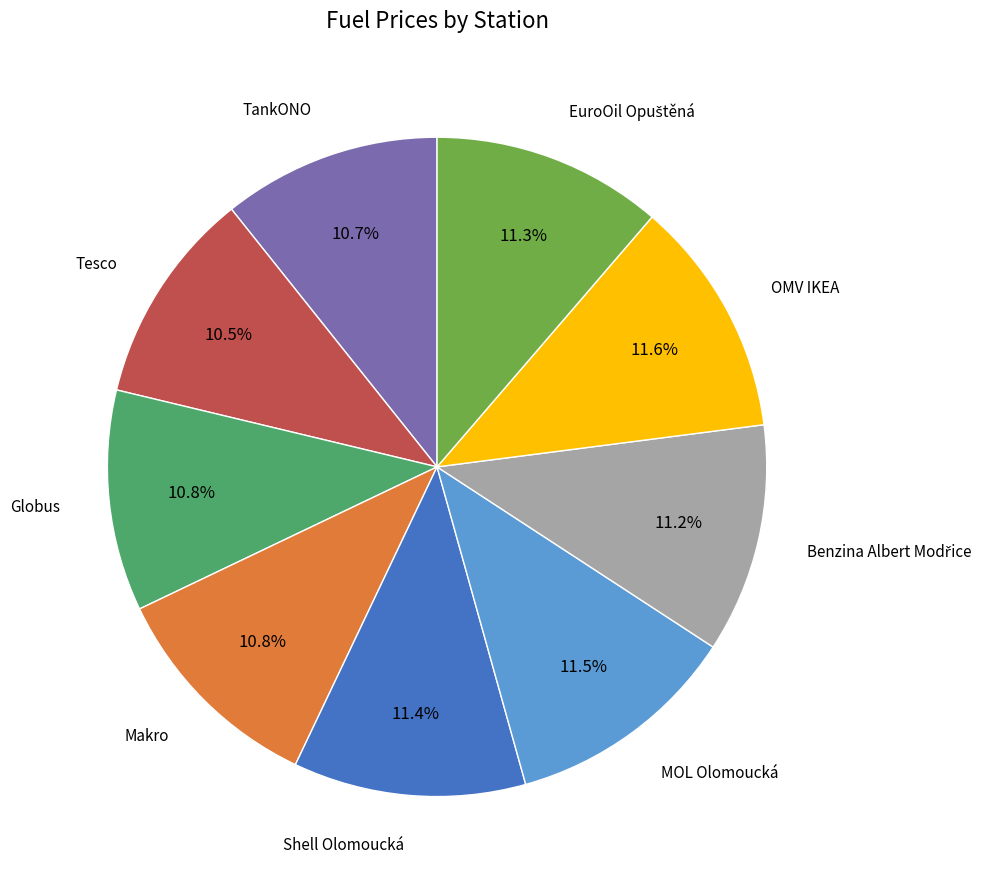

Is there a majority slice in this chart?

No